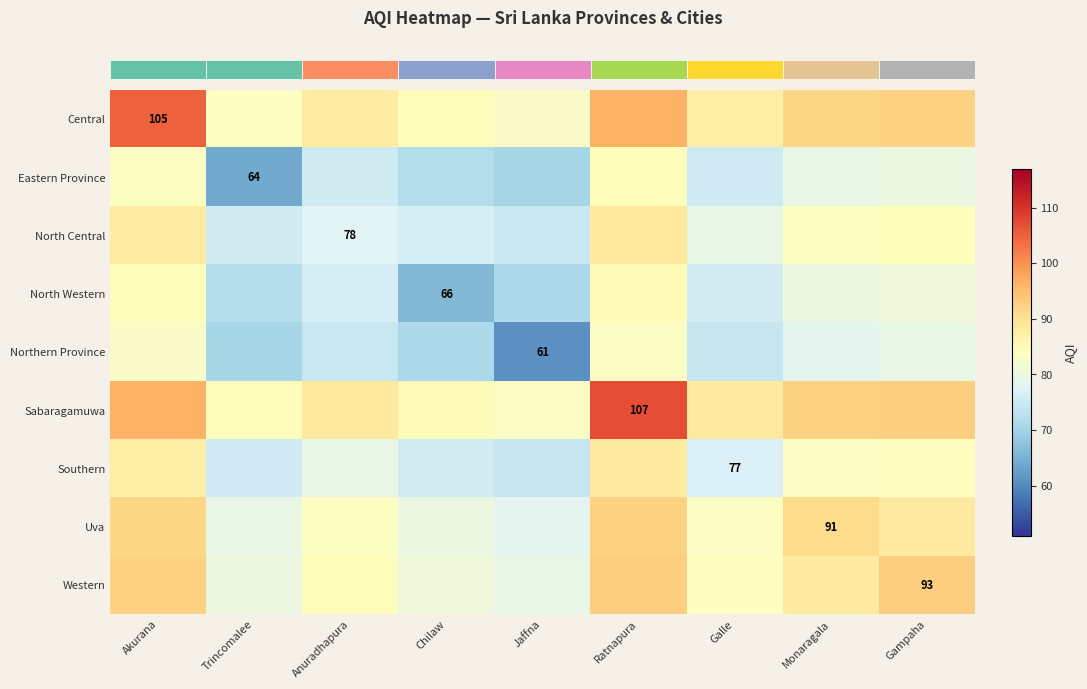

Reading left to right, transcribe all the data shown in this chart.

row_0: Akurana=105.0	Trincomalee=83.7	Anuradhapura=87.9	Chilaw=84.3	Jaffna=82.8	Ratnapura=96.6	Galle=87.6	Monaragala=91.8	Gampaha=92.4
row_1: Akurana=83.7	Trincomalee=64.0	Anuradhapura=75.6	Chilaw=72.0	Jaffna=70.5	Ratnapura=84.3	Galle=75.3	Monaragala=79.5	Gampaha=80.1
row_2: Akurana=87.9	Trincomalee=75.6	Anuradhapura=78.0	Chilaw=76.2	Jaffna=74.7	Ratnapura=88.5	Galle=79.5	Monaragala=83.7	Gampaha=84.3
row_3: Akurana=84.3	Trincomalee=72.0	Anuradhapura=76.2	Chilaw=66.0	Jaffna=71.1	Ratnapura=84.9	Galle=75.9	Monaragala=80.1	Gampaha=80.7
row_4: Akurana=82.8	Trincomalee=70.5	Anuradhapura=74.7	Chilaw=71.1	Jaffna=61.0	Ratnapura=83.4	Galle=74.4	Monaragala=78.6	Gampaha=79.2
row_5: Akurana=96.6	Trincomalee=84.3	Anuradhapura=88.5	Chilaw=84.9	Jaffna=83.4	Ratnapura=107.0	Galle=88.2	Monaragala=92.4	Gampaha=93.0
row_6: Akurana=87.6	Trincomalee=75.3	Anuradhapura=79.5	Chilaw=75.9	Jaffna=74.4	Ratnapura=88.2	Galle=77.0	Monaragala=83.4	Gampaha=84.0
row_7: Akurana=91.8	Trincomalee=79.5	Anuradhapura=83.7	Chilaw=80.1	Jaffna=78.6	Ratnapura=92.4	Galle=83.4	Monaragala=91.0	Gampaha=88.2
row_8: Akurana=92.4	Trincomalee=80.1	Anuradhapura=84.3	Chilaw=80.7	Jaffna=79.2	Ratnapura=93.0	Galle=84.0	Monaragala=88.2	Gampaha=93.0